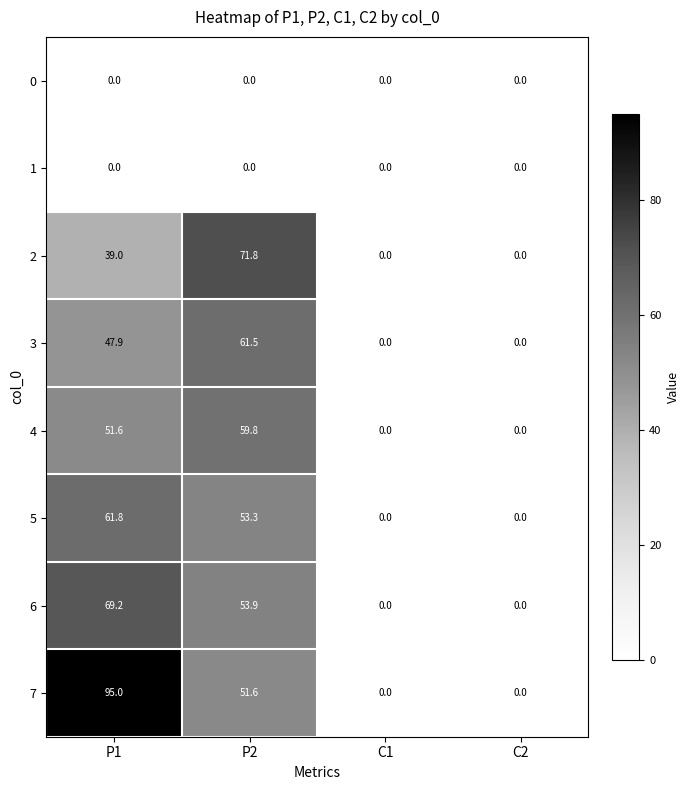

Where is 4 nearest to the value 29?

P1